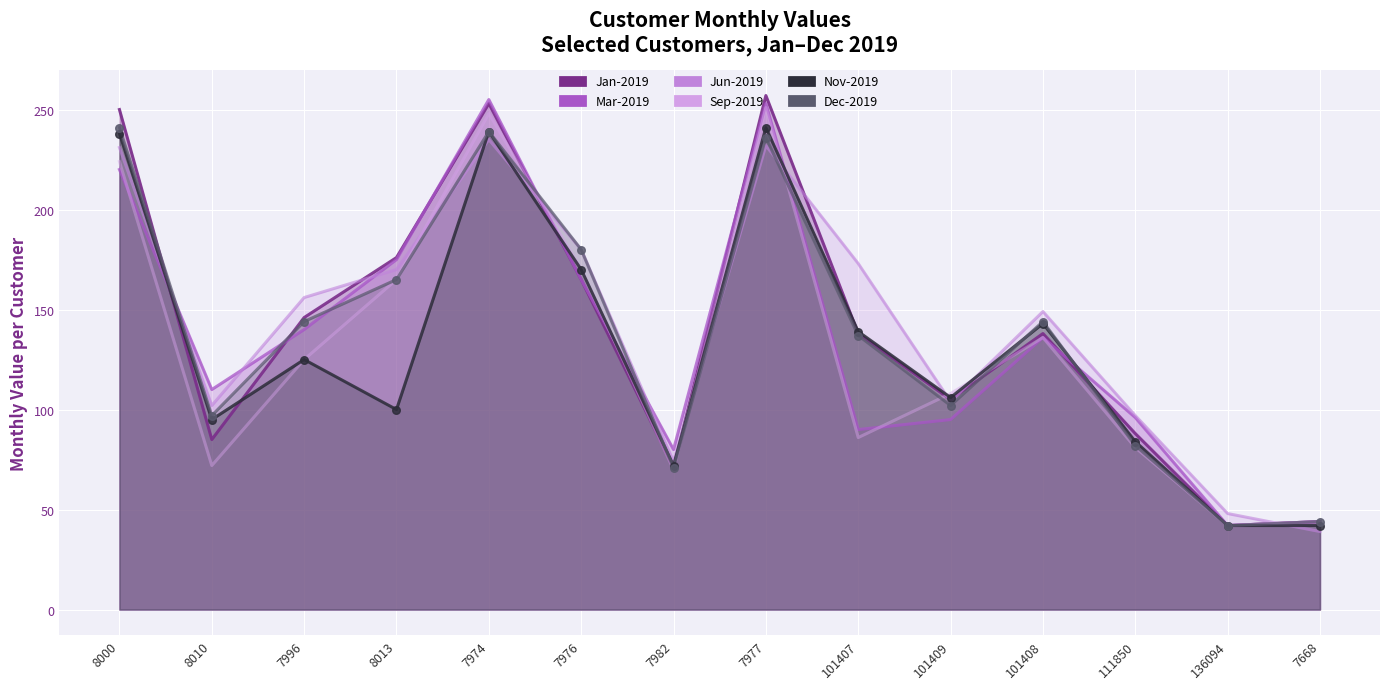

What is the total value across all series at 7996?

836